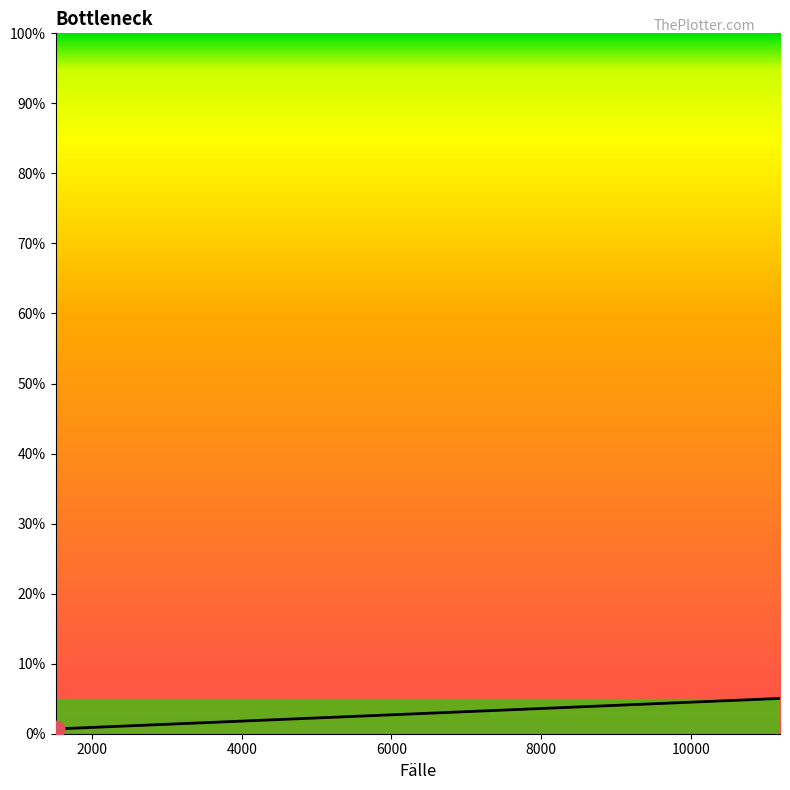

What is the average value?

1.5